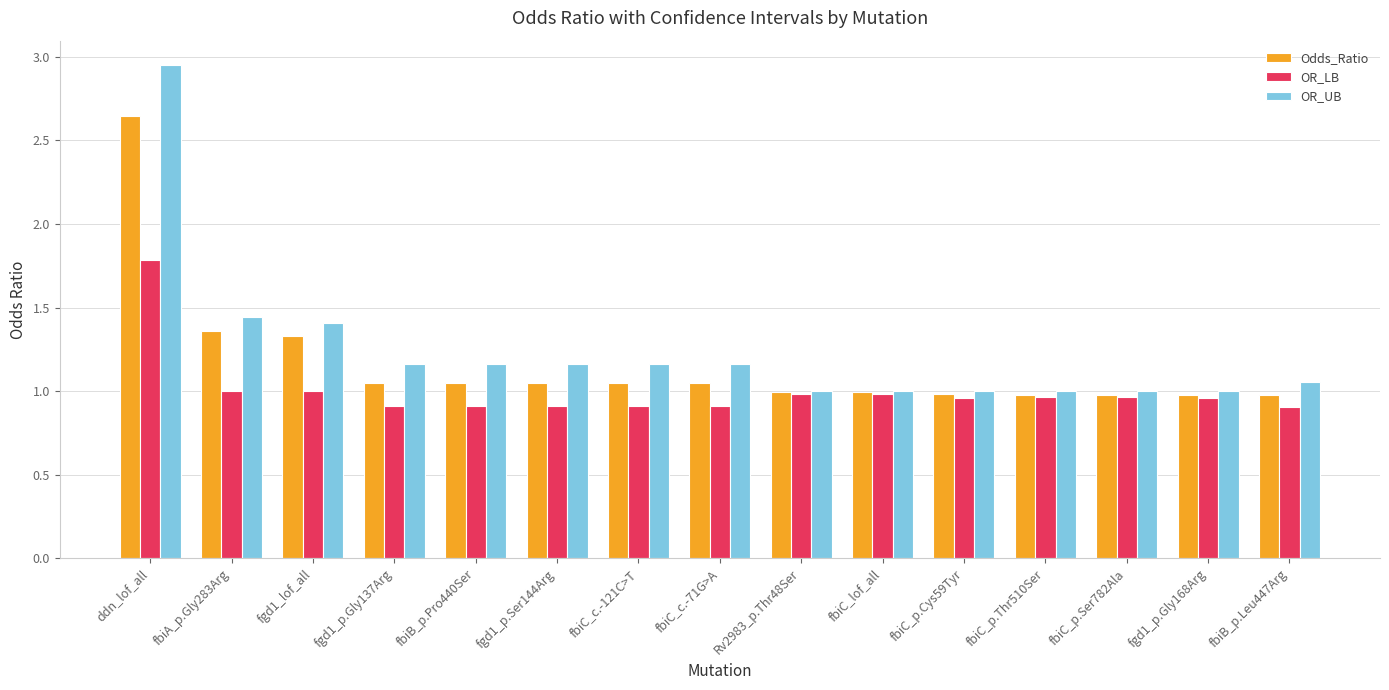

Which series has the widest spread of values?

OR_UB